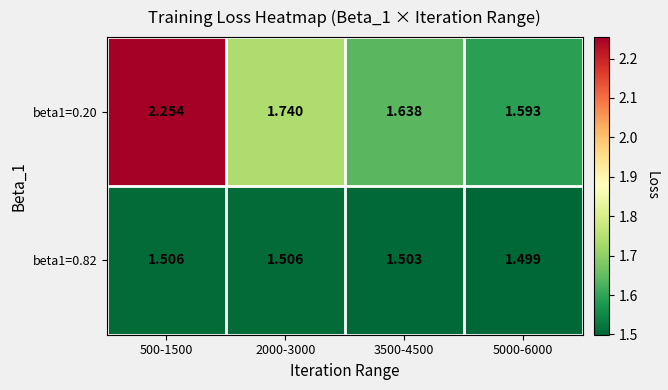

Is the value of beta1=0.82 at 2000-3000 greater than the value of beta1=0.20 at 5000-6000?

No